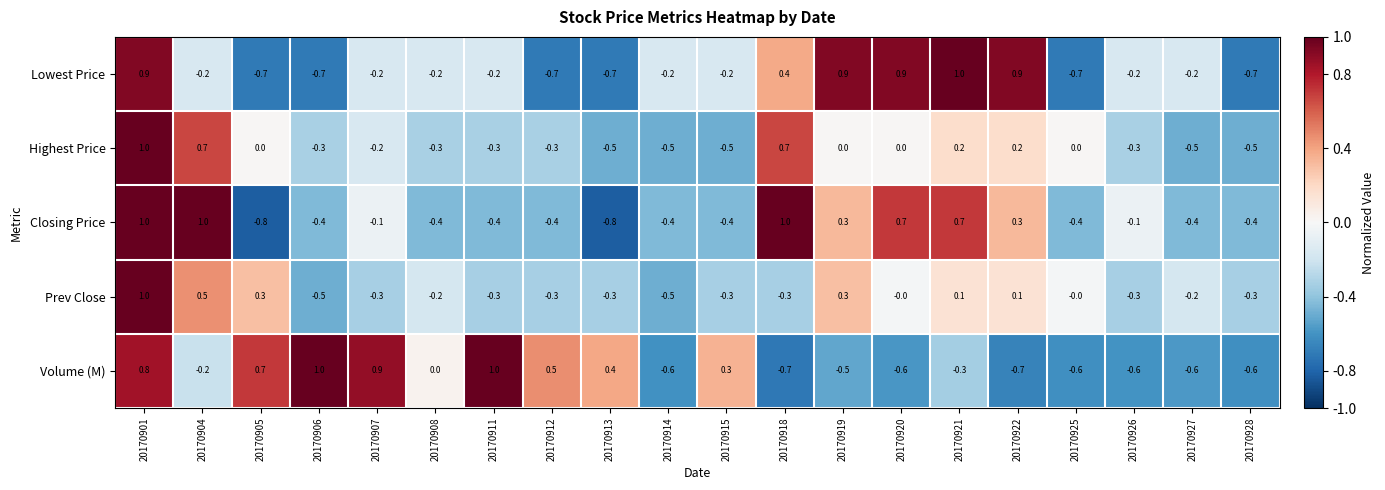

The Volume (M) series shows 0.7 at 20170905. True or false?

True